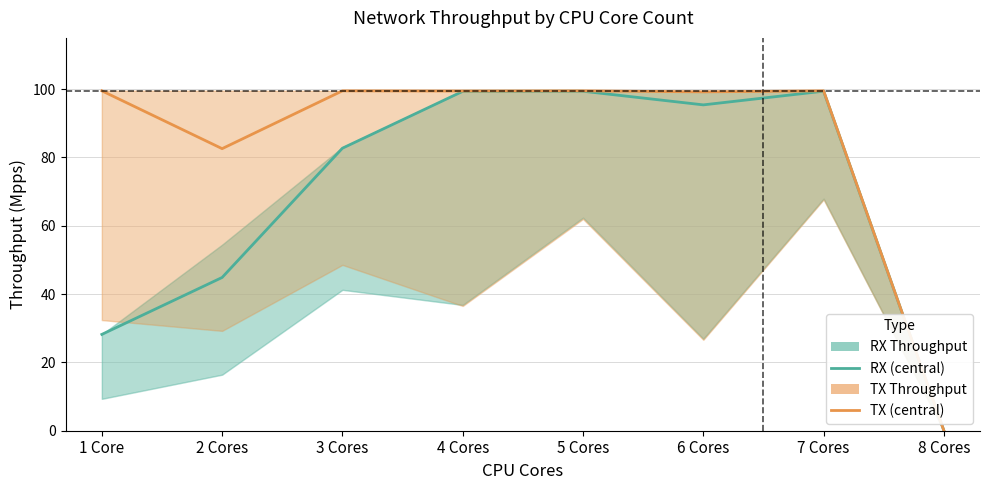

True or false: RX Throughput (estimate) has more than 2 interior local peaks.

False